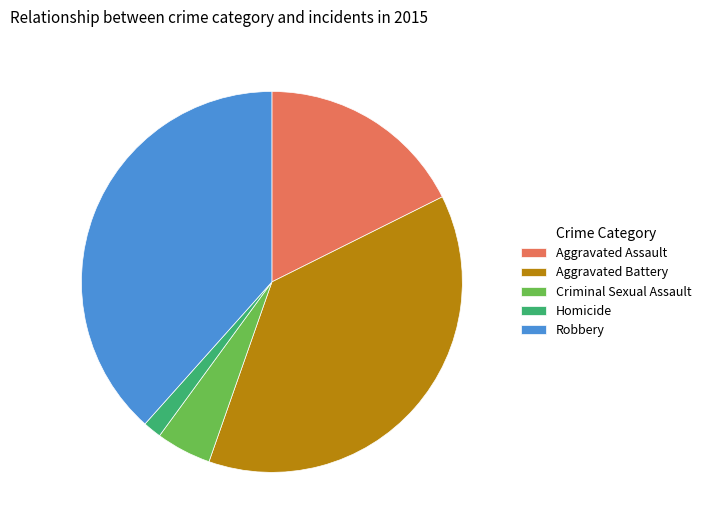

Is there a majority slice in this chart?

No